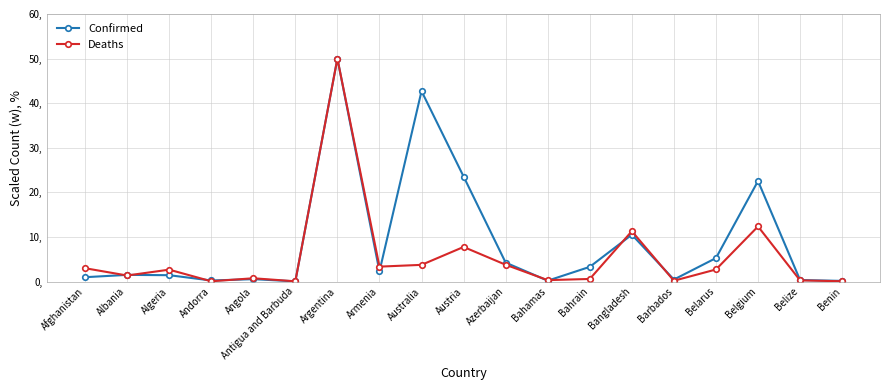

At which category is the sum across all series the highest?

Argentina